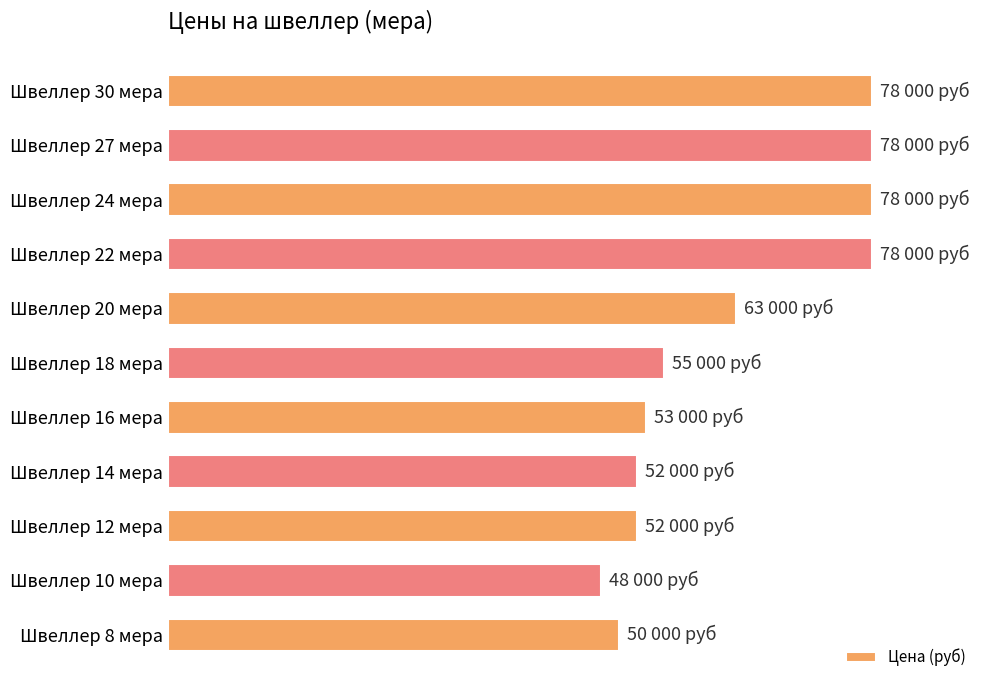

Does the chart contain any negative values?

No